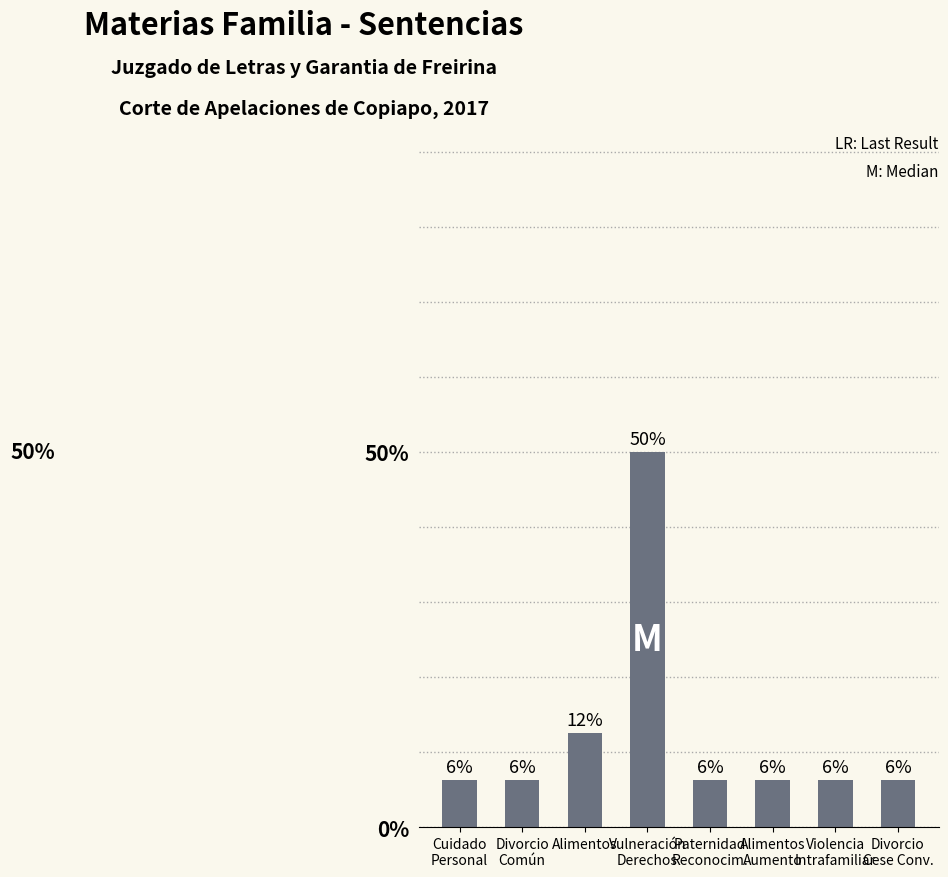

What is the label of the 3rd bar from the left?

Alimentos